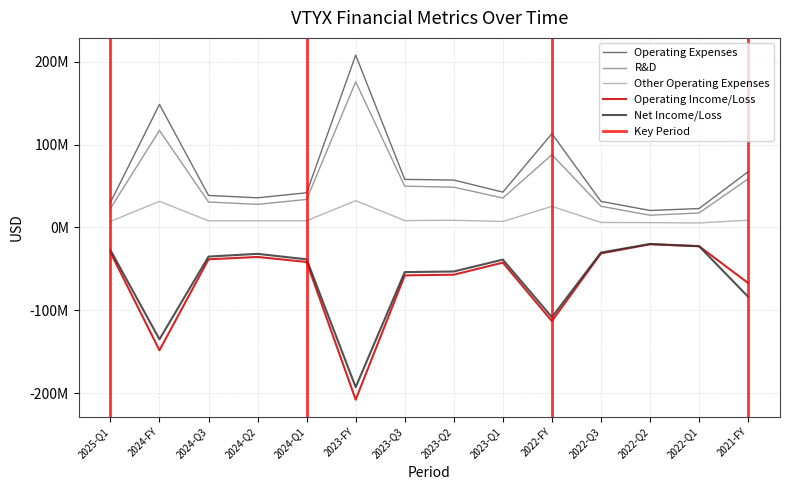

What is the difference between the highest and lowest values at 2024-FY?

296900000